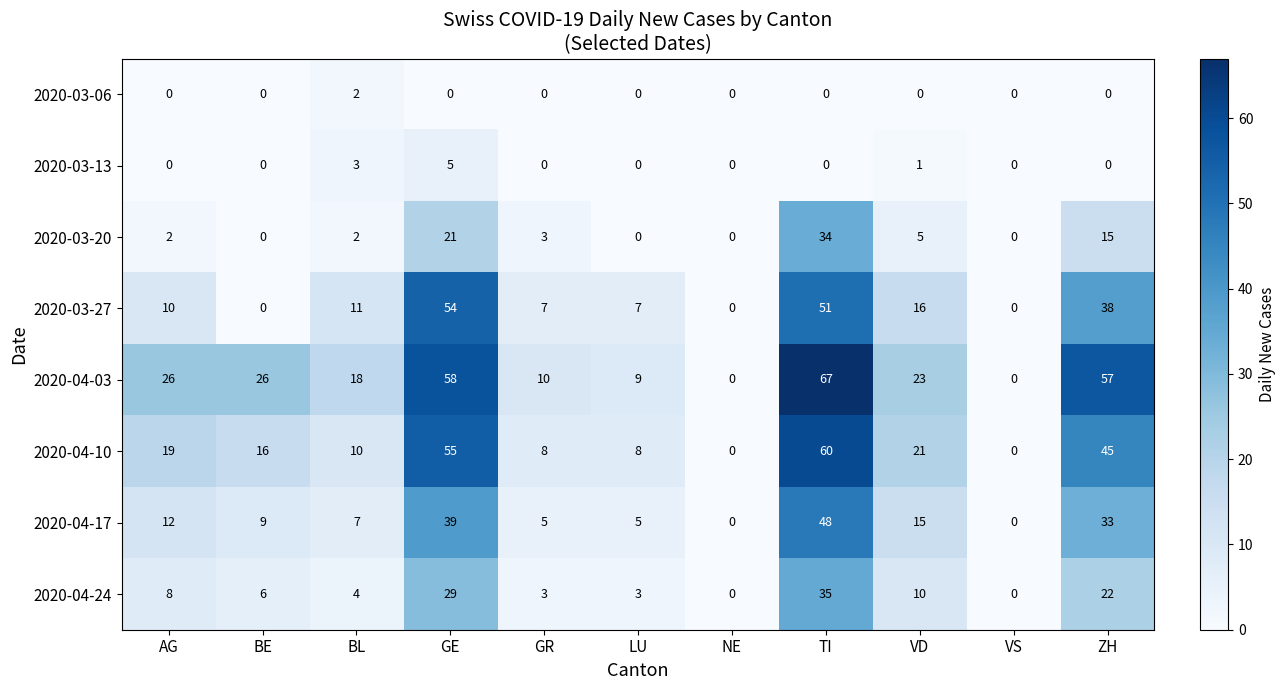

Between GE and NE, which series saw the biggest shift?

2020-04-03